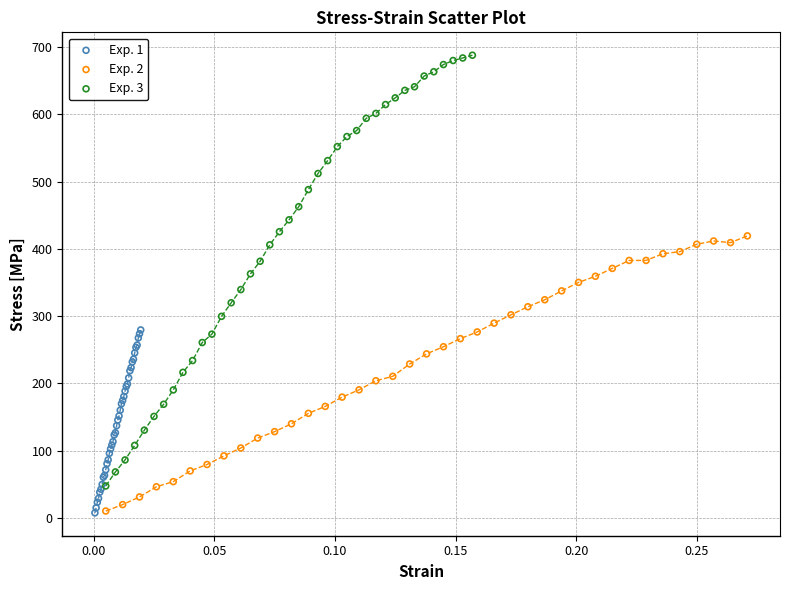

Which series contains the highest Y value?

Exp. 3